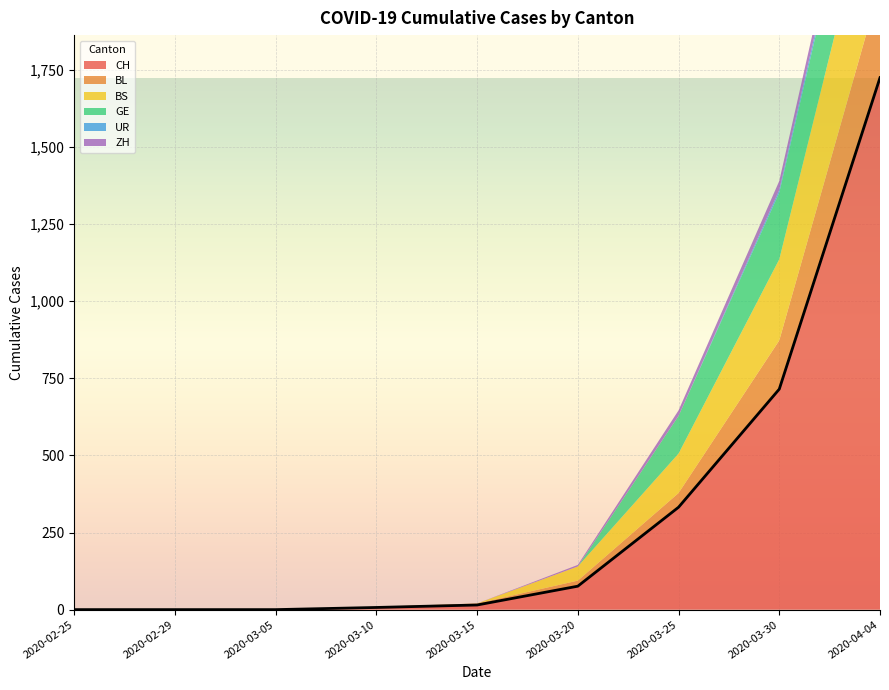

True or false: BL and CH intersect in this chart.

False